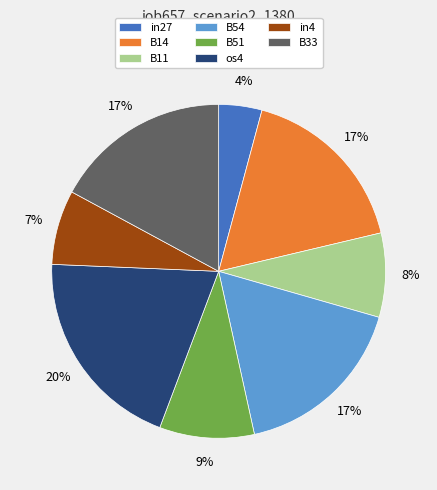

How many slices are in this pie chart?

8